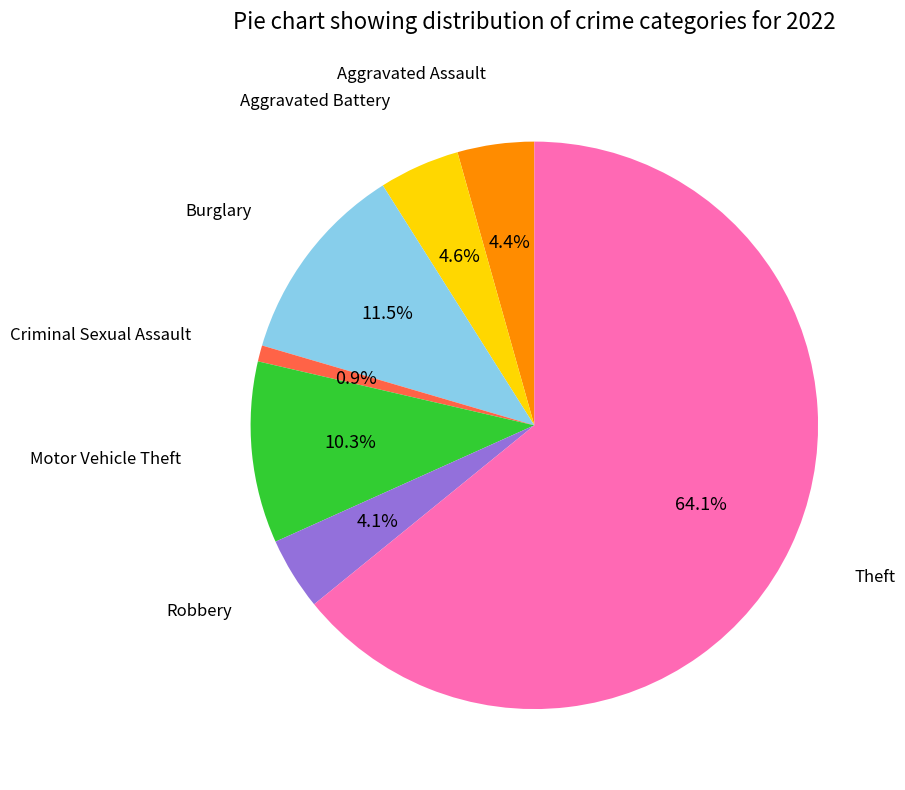

Does Theft represent more than half of the total?

Yes